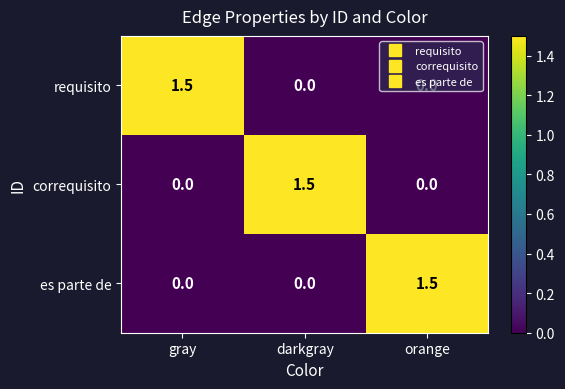

What is the difference between the highest and lowest values at orange?

1.5